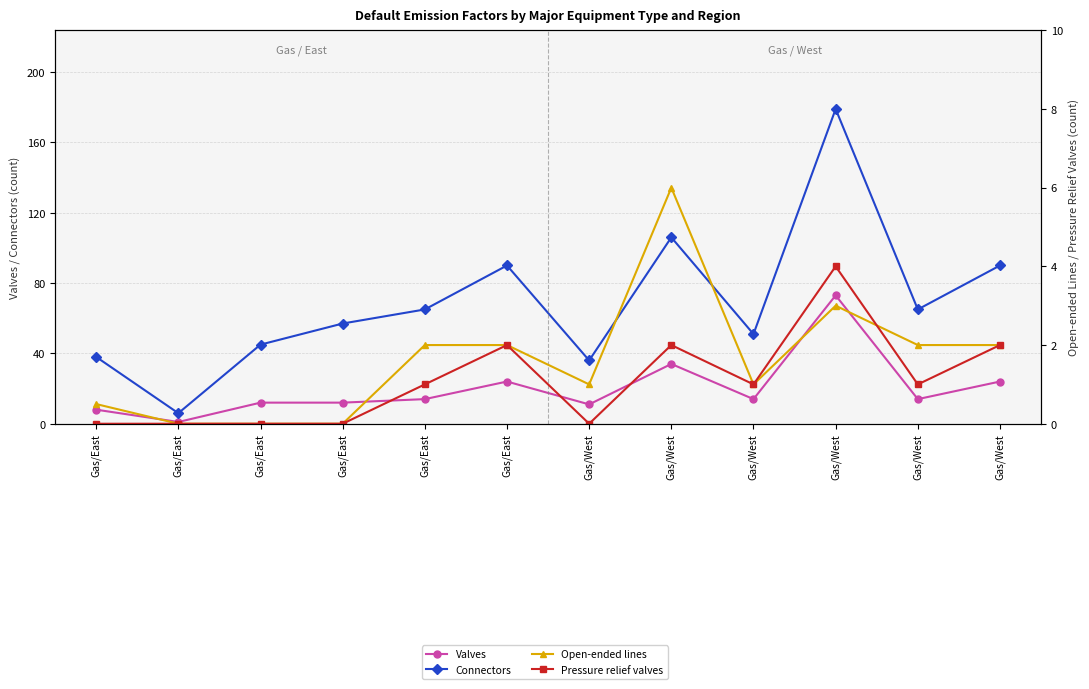

The Open-ended lines series shows 0.9 at Gas/West. True or false?

False